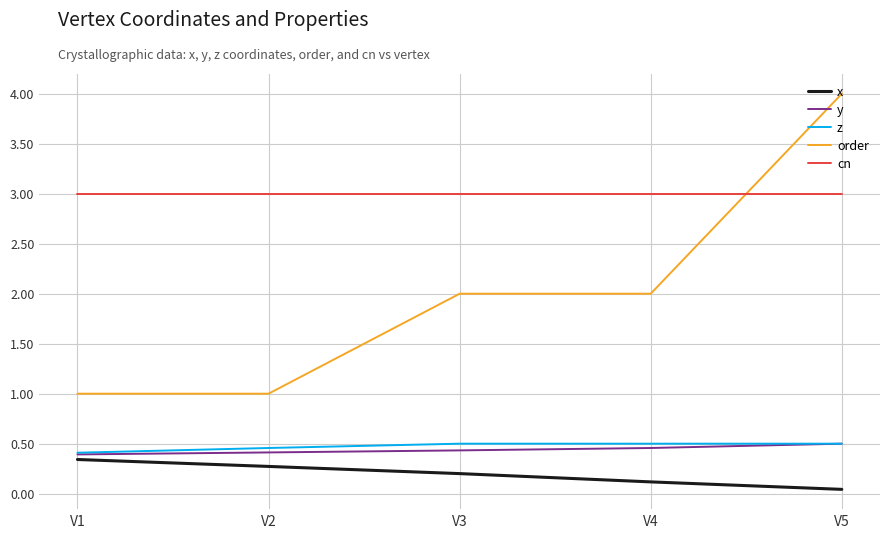

True or false: order has a value of 0.5 at V1.

False